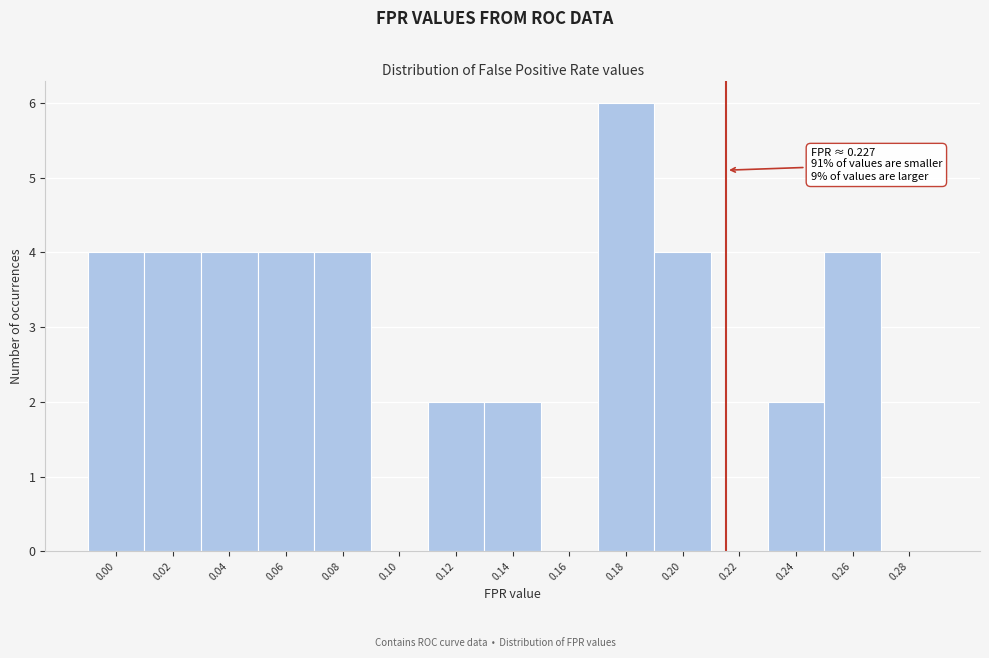

Reading left to right, extract all data points from this chart.

0.00=4	0.02=4	0.04=4	0.06=4	0.08=4	0.10=0	0.12=2	0.14=2	0.16=0	0.18=6	0.20=4	0.22=0	0.24=2	0.26=4	0.28=0